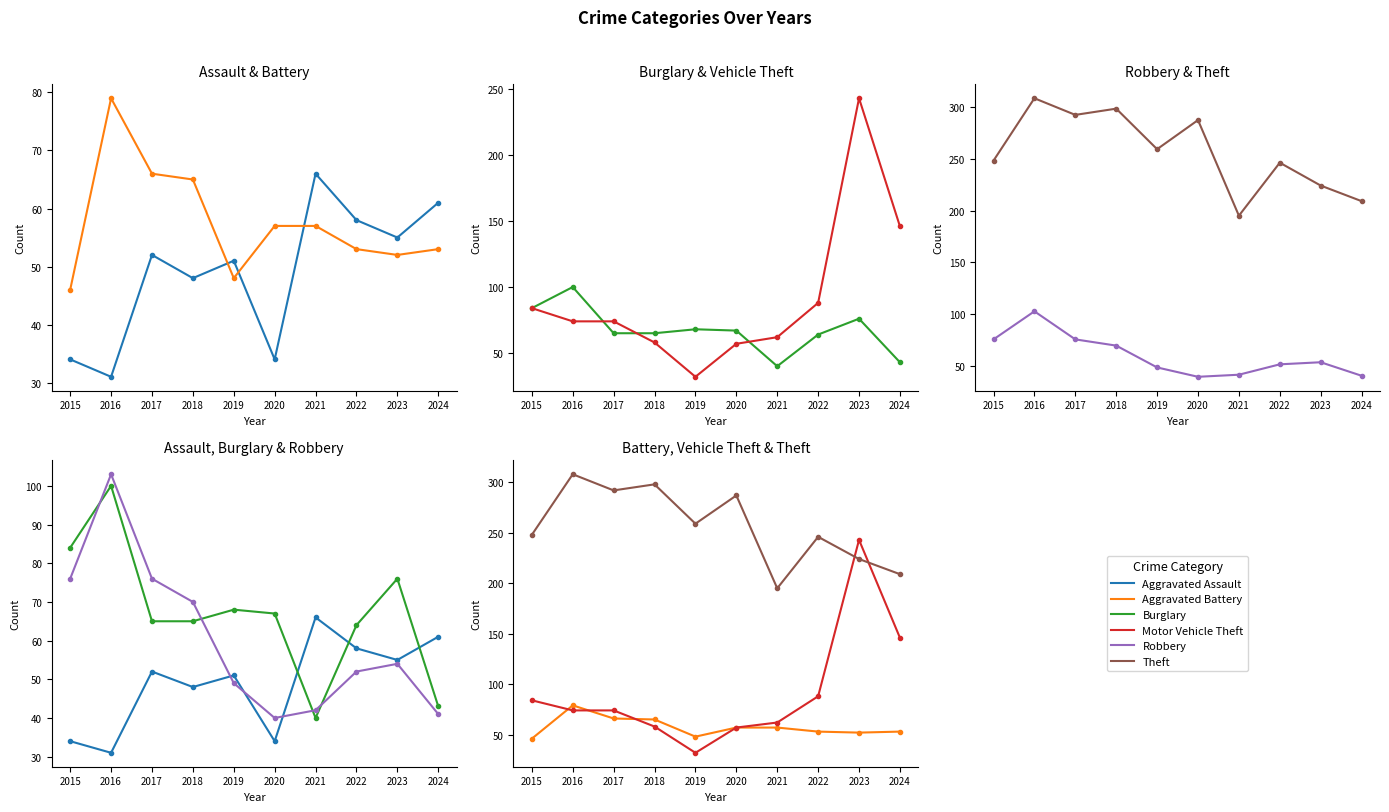

What is the difference between the maximum and second lowest values in the Motor Vehicle Theft series?

186